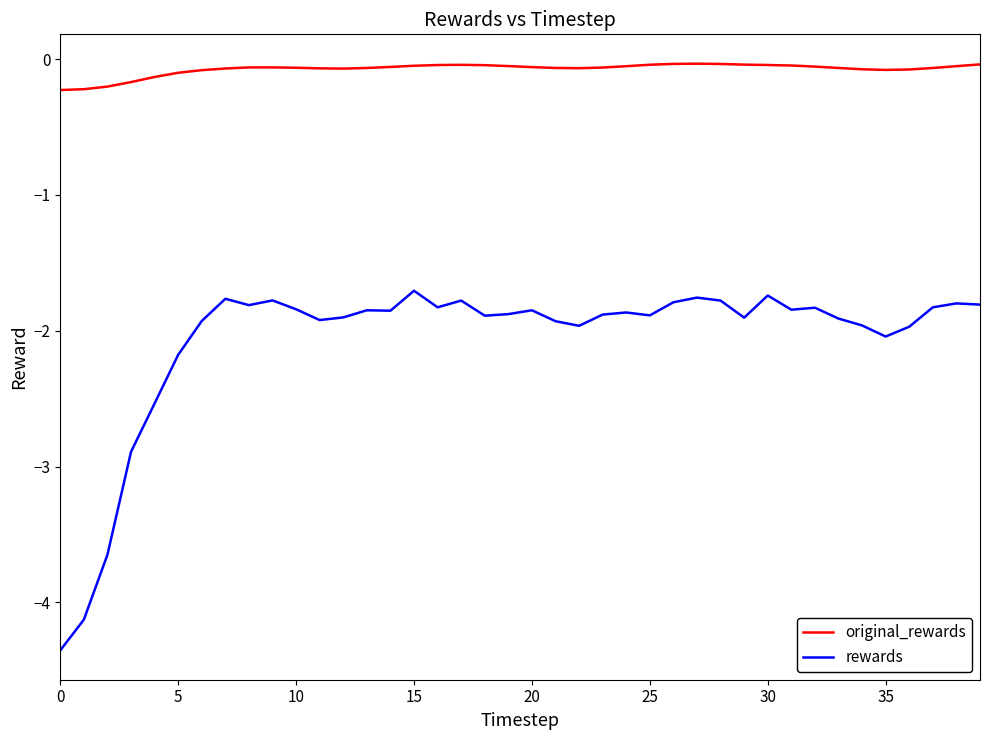

Rank the series by their average value, from highest to lowest.

original_rewards, rewards